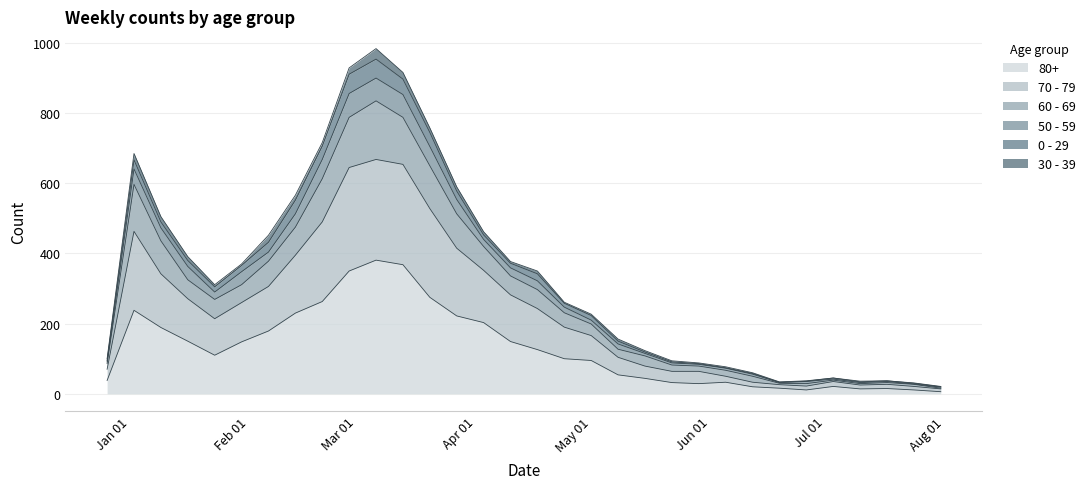

At which category does 70 - 79 reach its first local valley?

2023-01-23